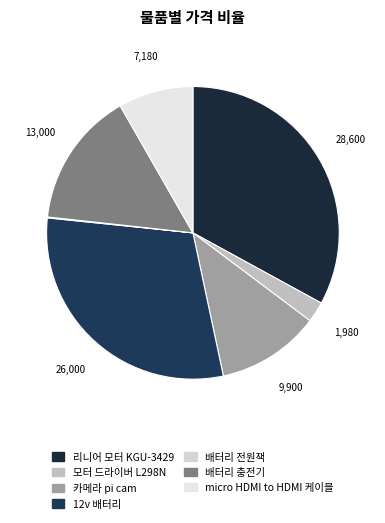

How many segments does this pie chart have?

7